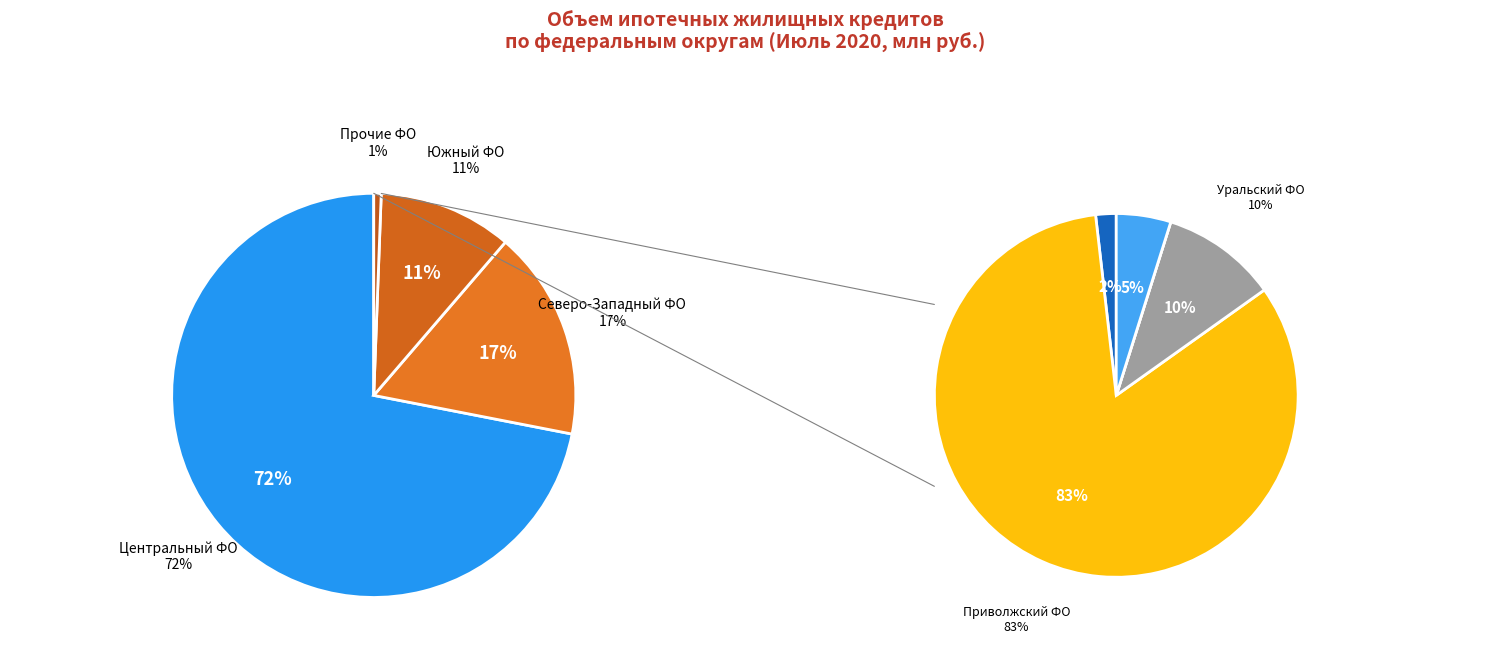

The Уральский федеральный округ slice represents 0% of the pie. True or false?

True